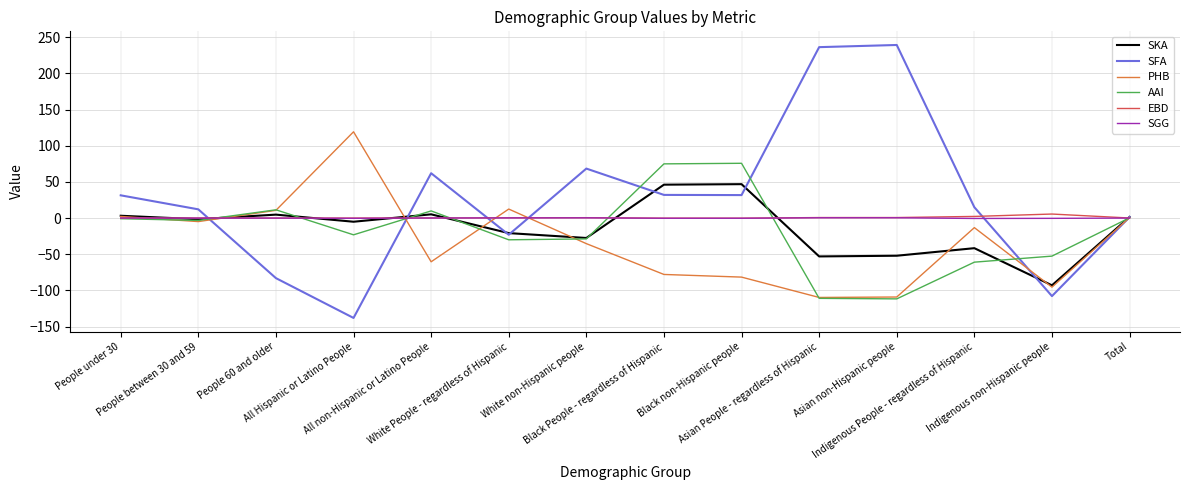

At which category does SKA reach its first local peak?

People 60 and older